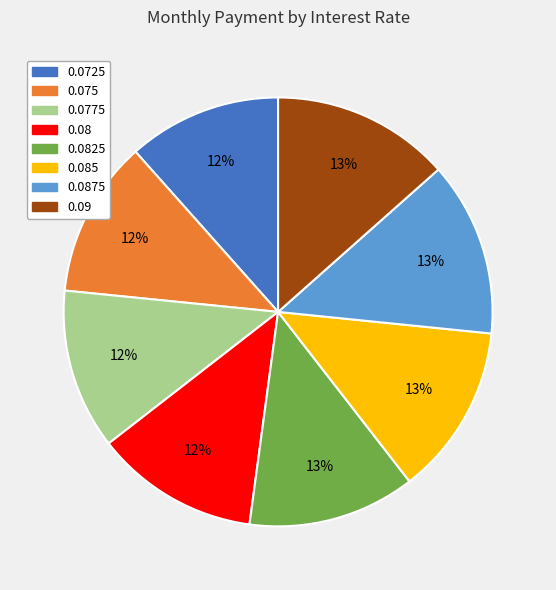

To the nearest percent, what is the average slice percentage?

12%